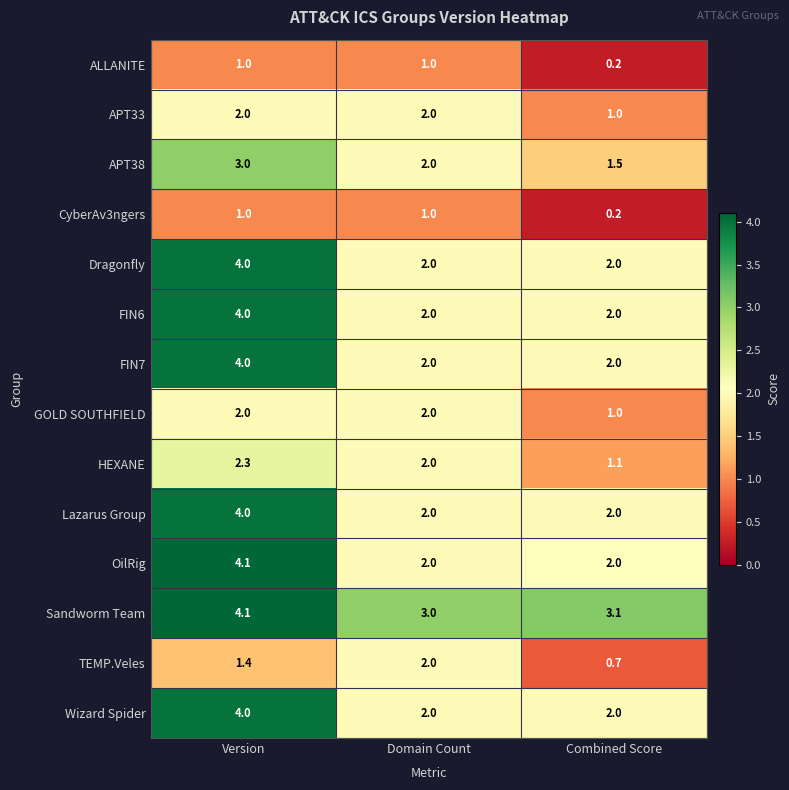

What is the approximate value of FIN7 at Domain Count?

2.0